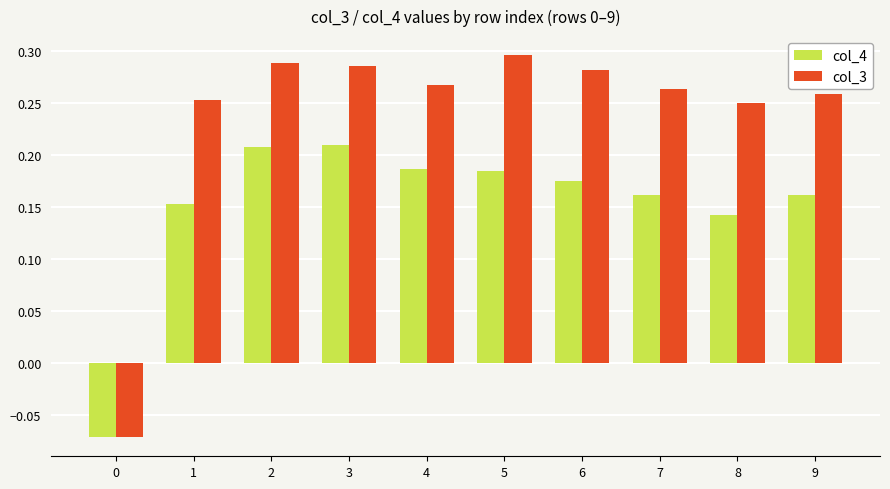

What is the total value across all series at 7?

0.4